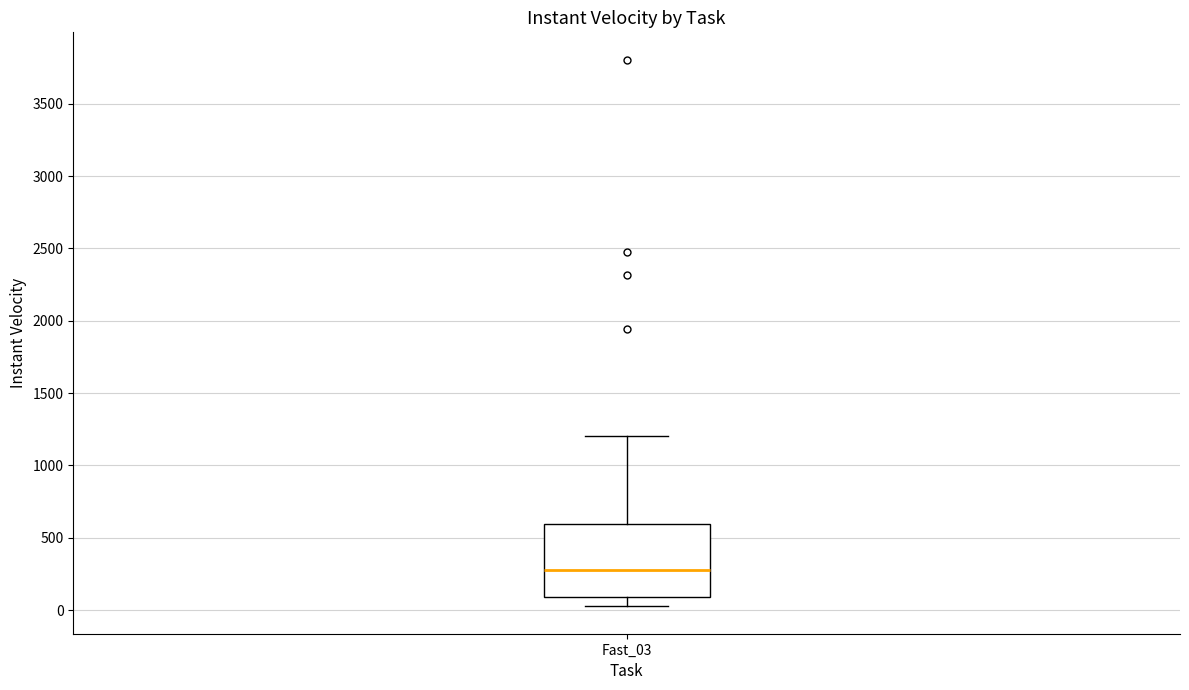

Transcribe this box plot: give where the median line is, the range the box spans, and where the two whiskers end, as read against the y-axis. The values are not printed on the chart, so give them approximately, as read against the axis.

median 300, box 100 to 600, whiskers 50 to 1200